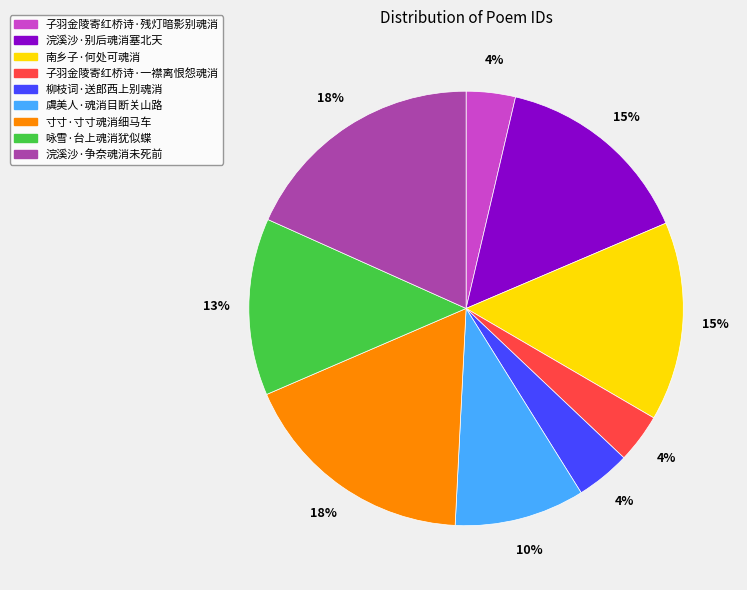

What is the ratio of the value at 寸寸·寸寸魂消细马车 to the value at 南乡子·何处可魂消?

1.2